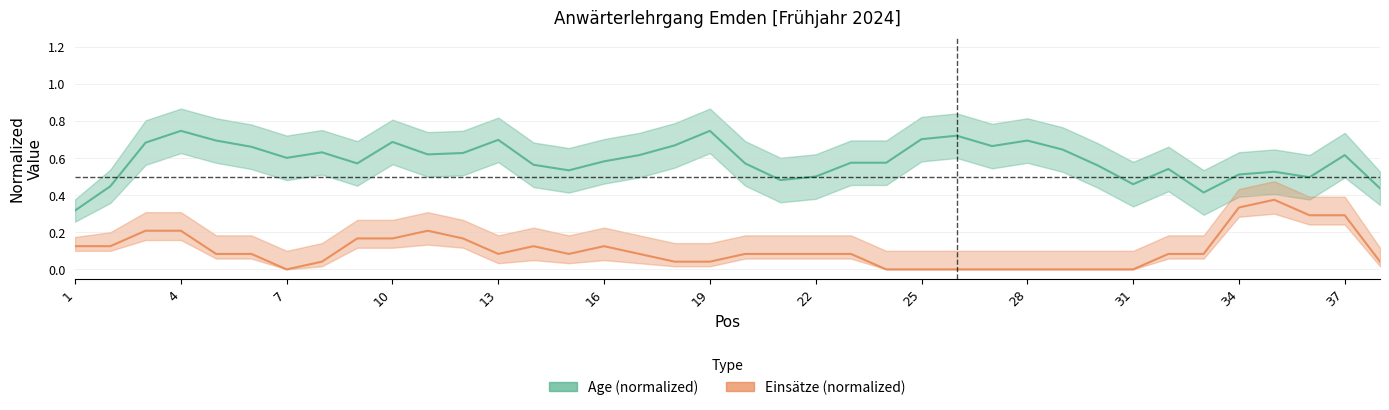

Where is Age (normalized) nearest to the value 0?

1